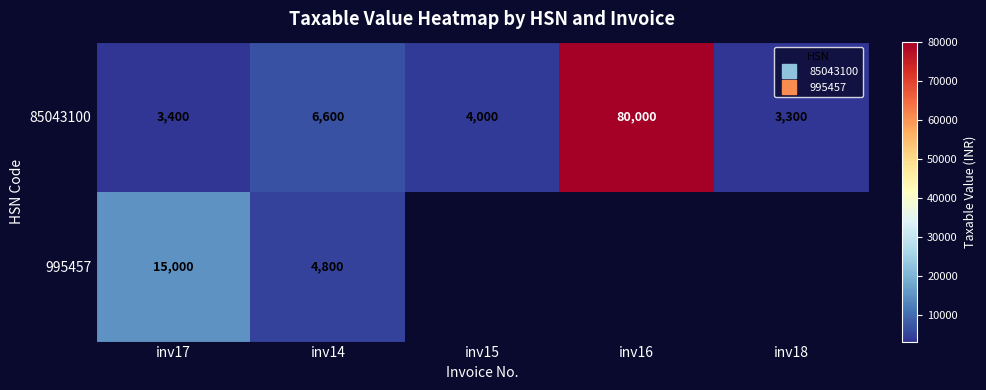

Which category has the lowest value in the 85043100 series?

inv18